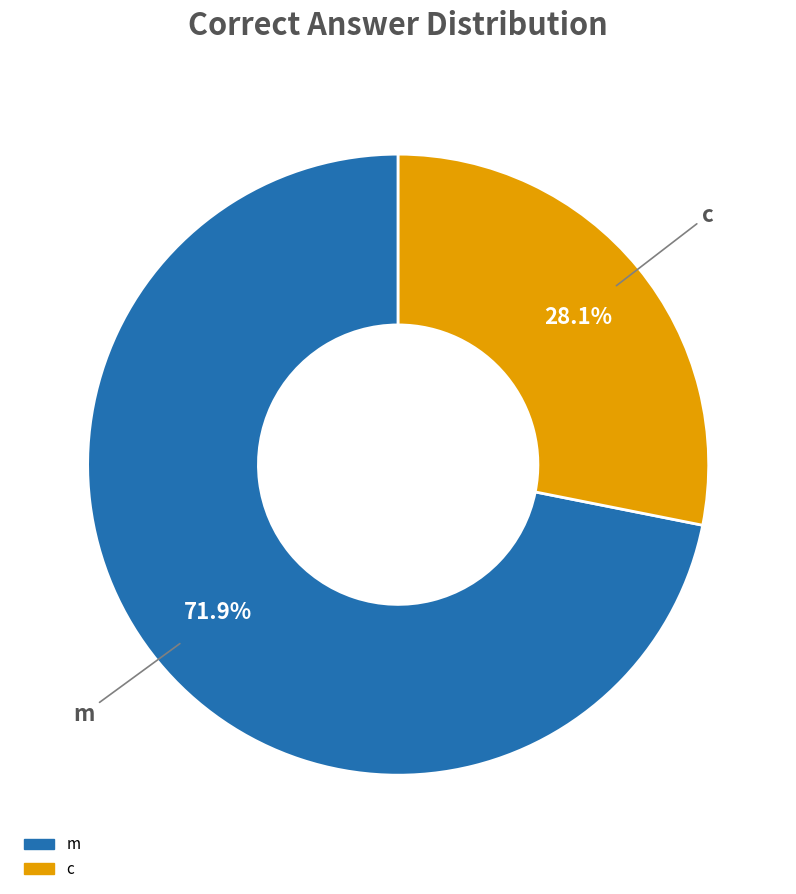

The m slice represents 72% of the pie. True or false?

True